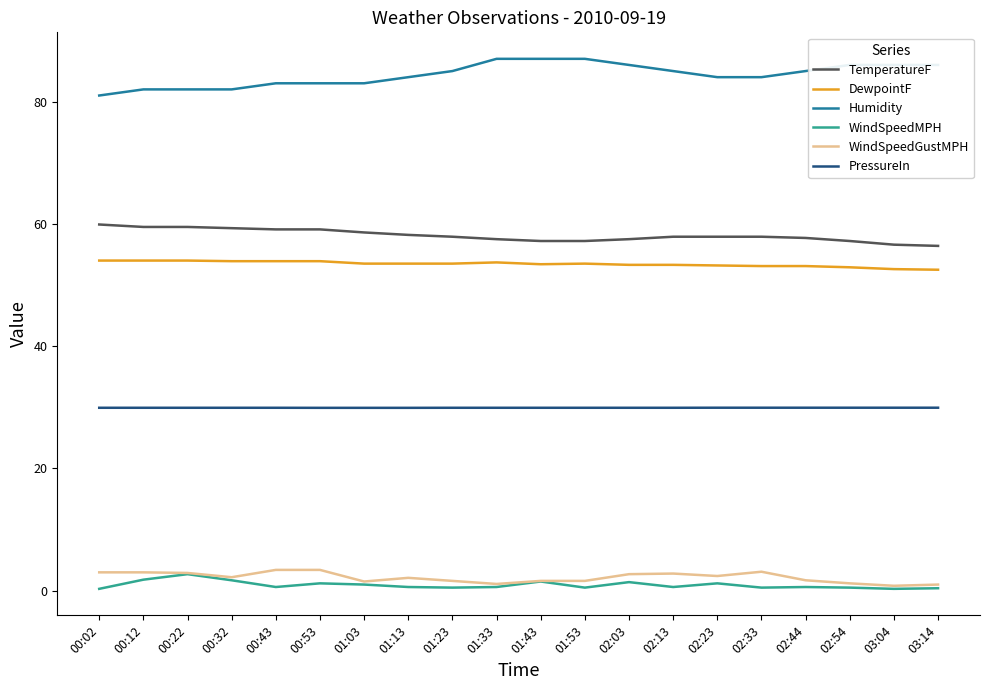

Is it true that TemperatureF equals 57.9 at 02:33?

True